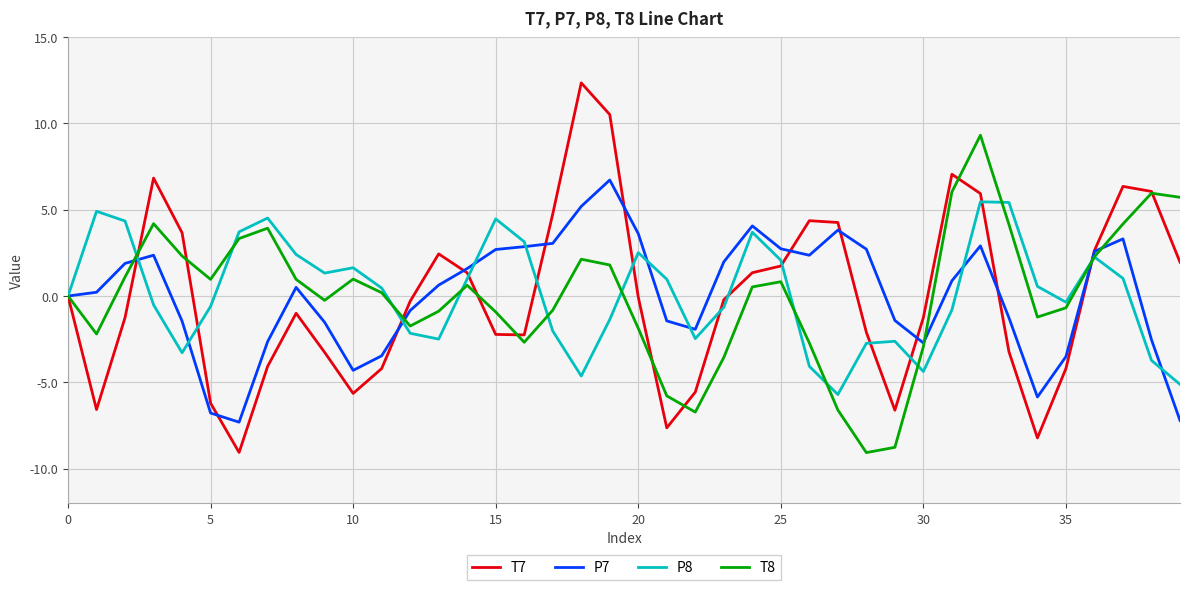

Which series has the widest spread of values?

T7